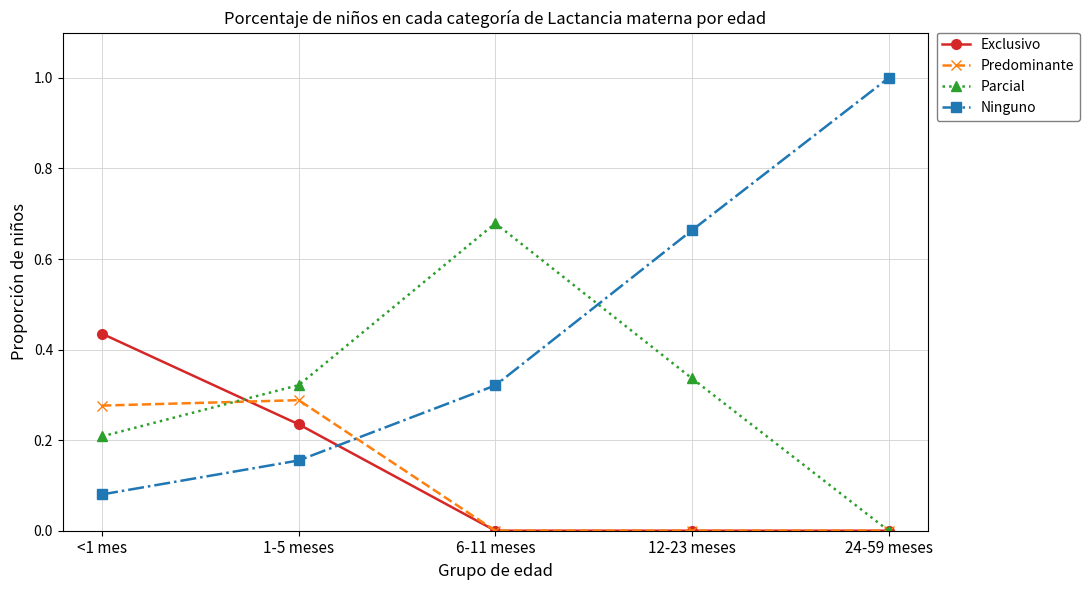

The Parcial series shows 0.5 at 6-11 meses. True or false?

False